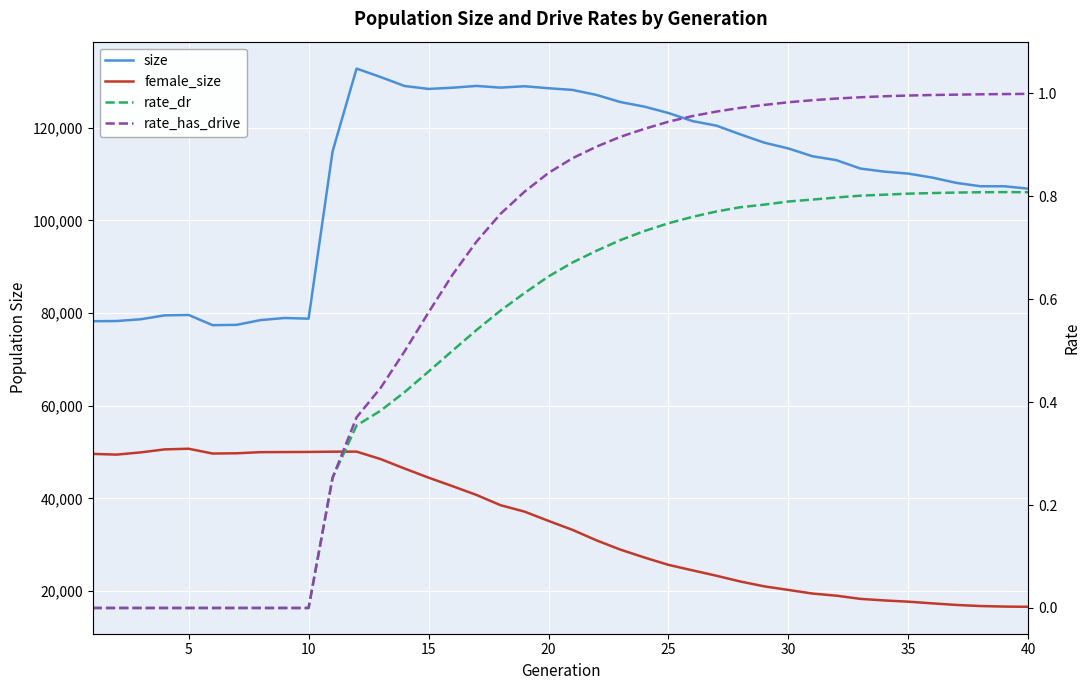

Is the value of rate_dr at 20 greater than the value of female_size at 30?

No